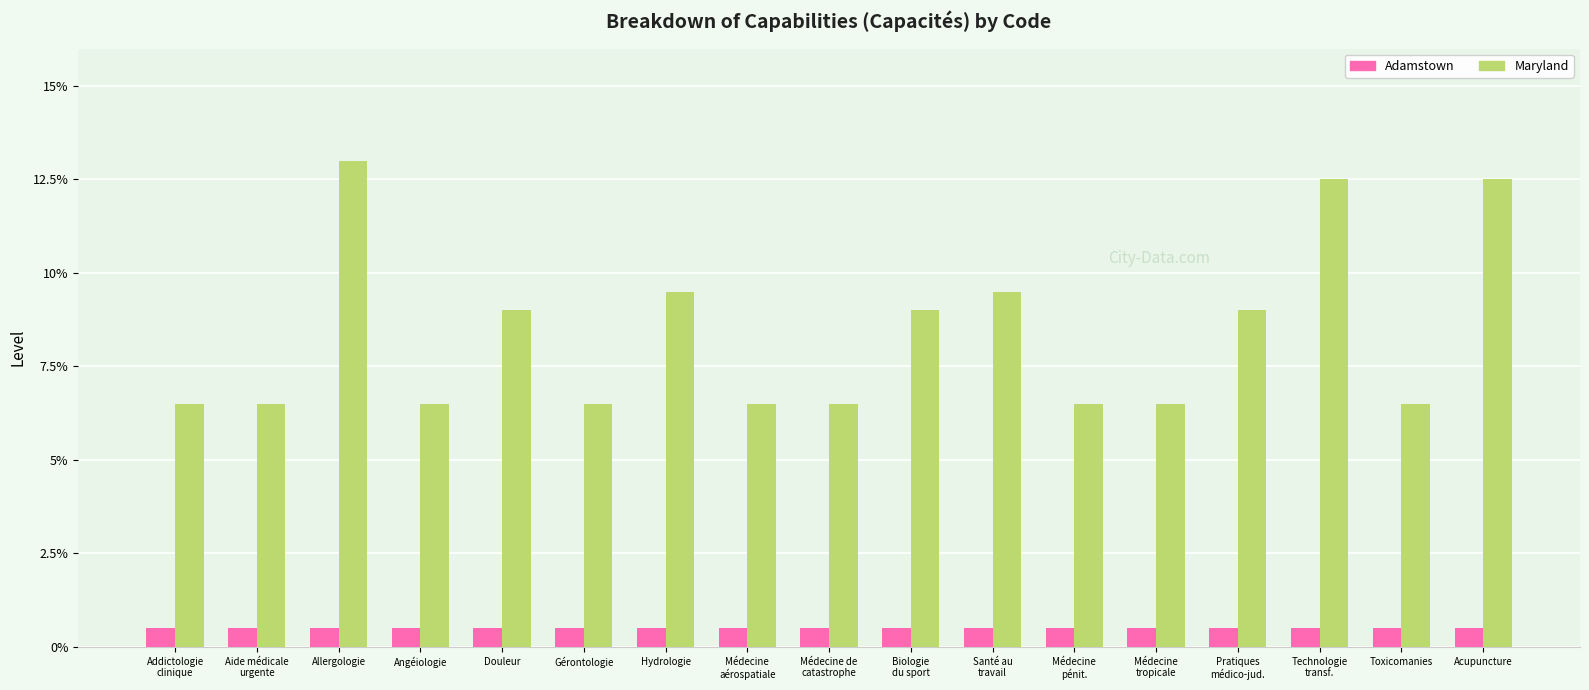

What is the spread (max minus min) of values at Allergologie?

12.5